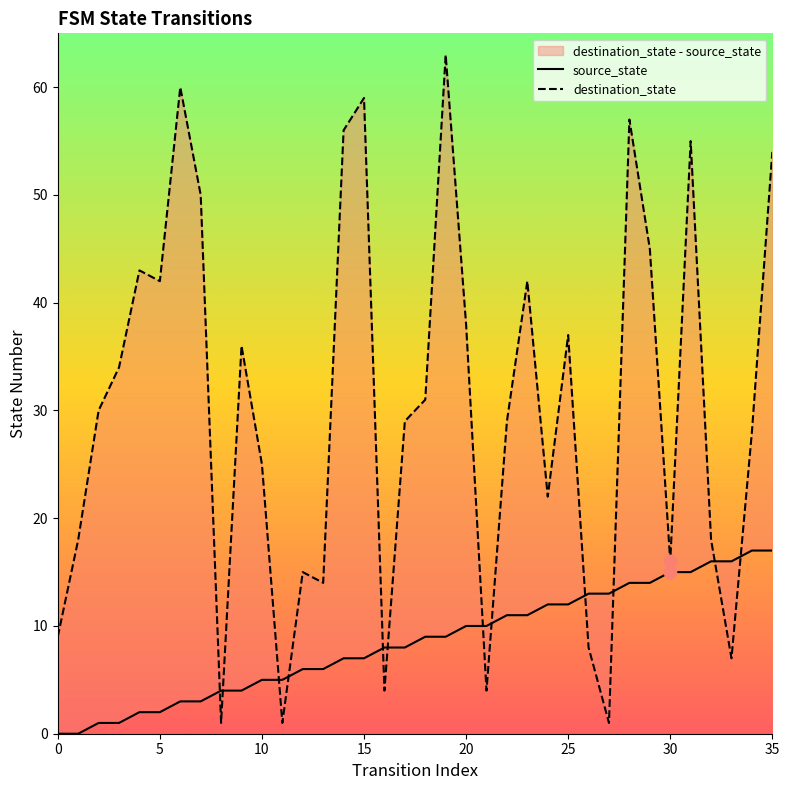

Is the value of destination_state at 32 greater than the value of source_state at 35?

Yes